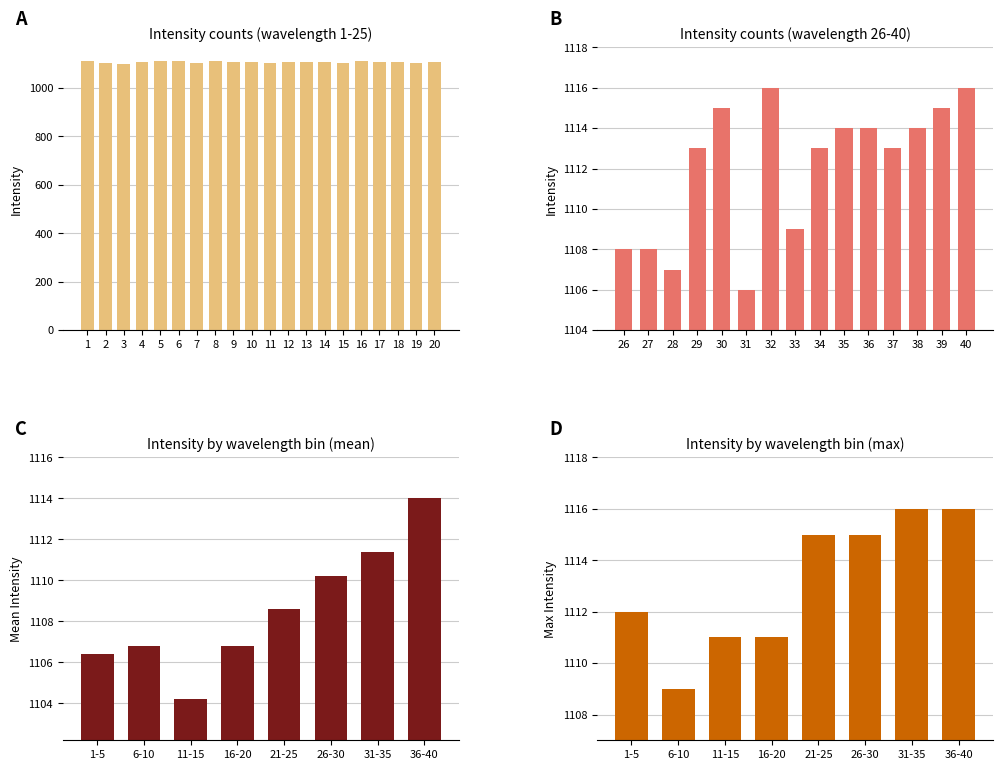

Approximately how many times larger is the value at 26-30 compared to 31-35?

1.0